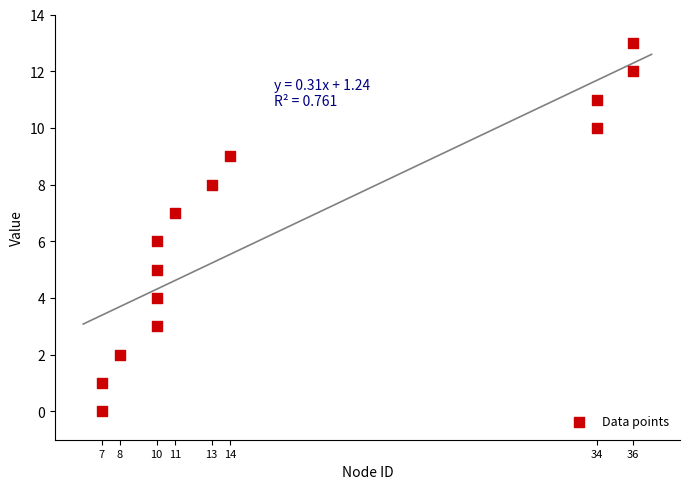

What is the range of X values (max minus min)?

29